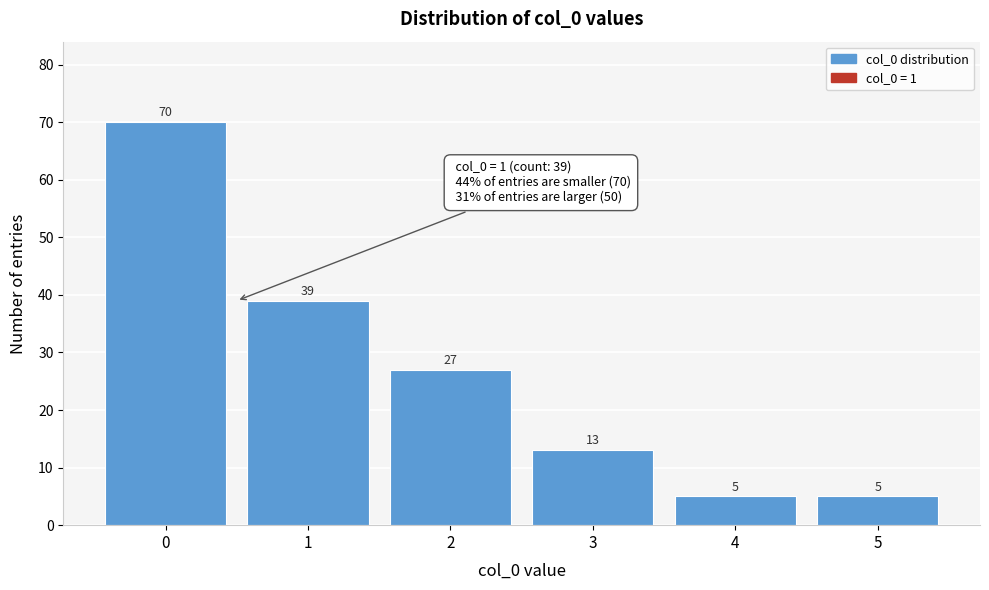

Reading right to left, list all the values displayed in this chart.

5=5	4=5	3=13	2=27	1=39	0=70